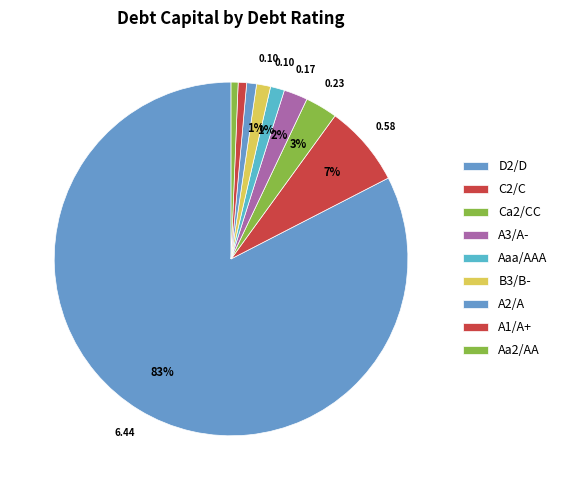

Is it true that D2/D is 1% of the pie?

False